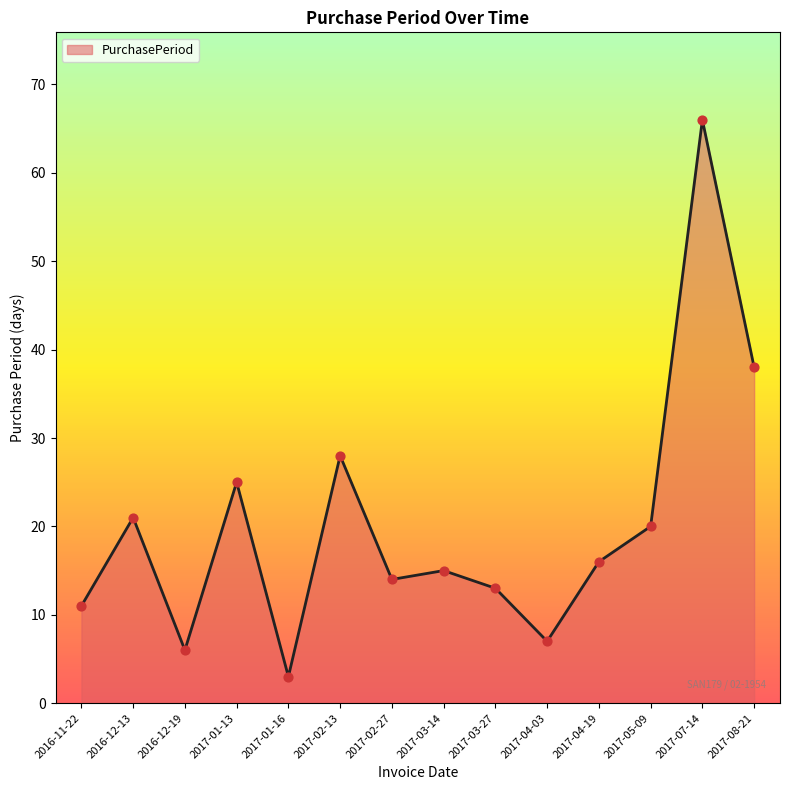

Approximately how many times larger is the value at 2017-03-27 compared to 2017-01-13?

0.5